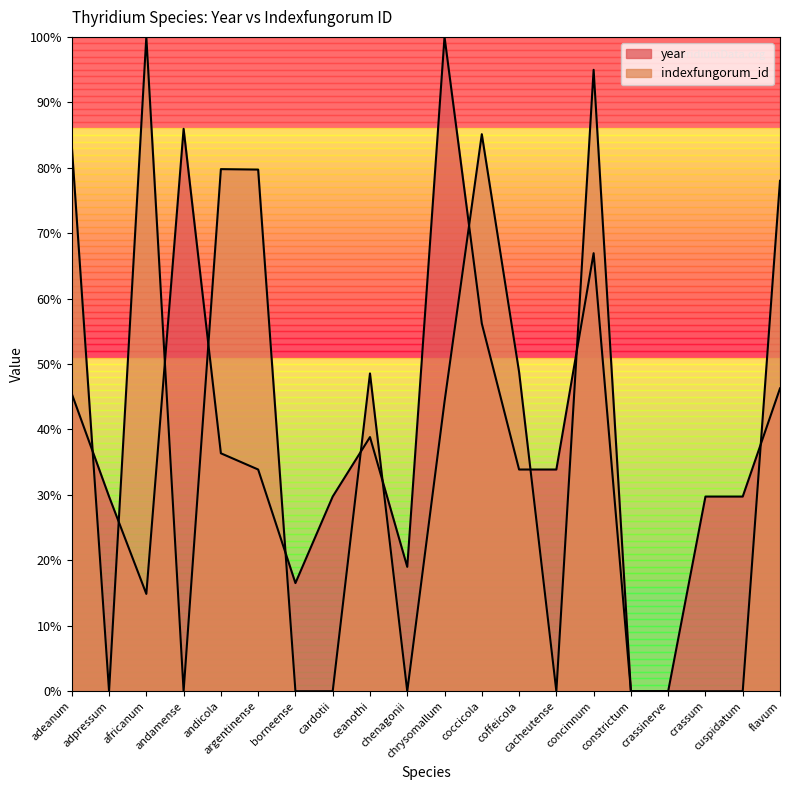

At which label does year reach its minimum?

constrictum